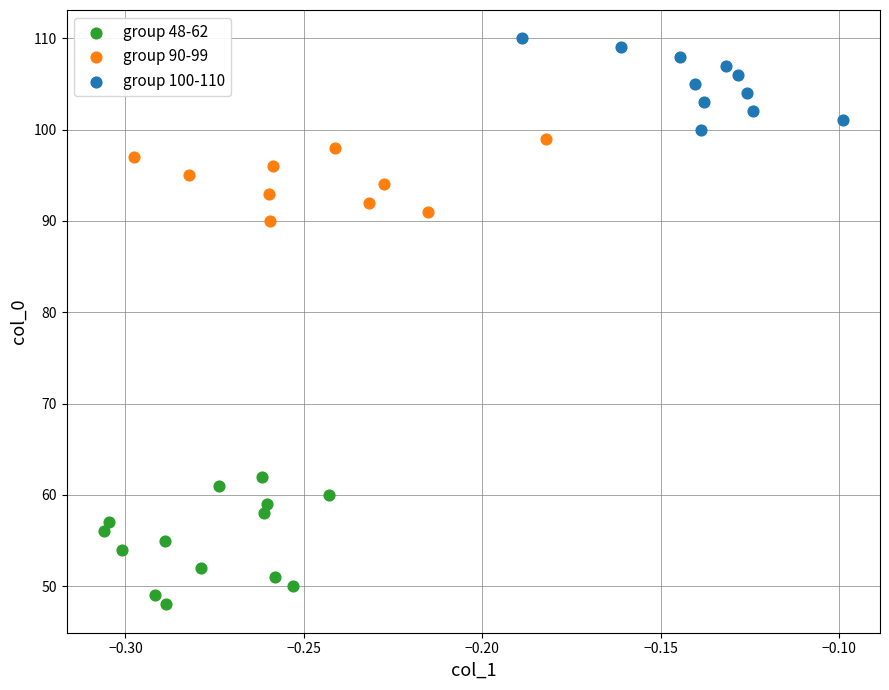

Which series reaches the minimum Y coordinate?

group 48-62